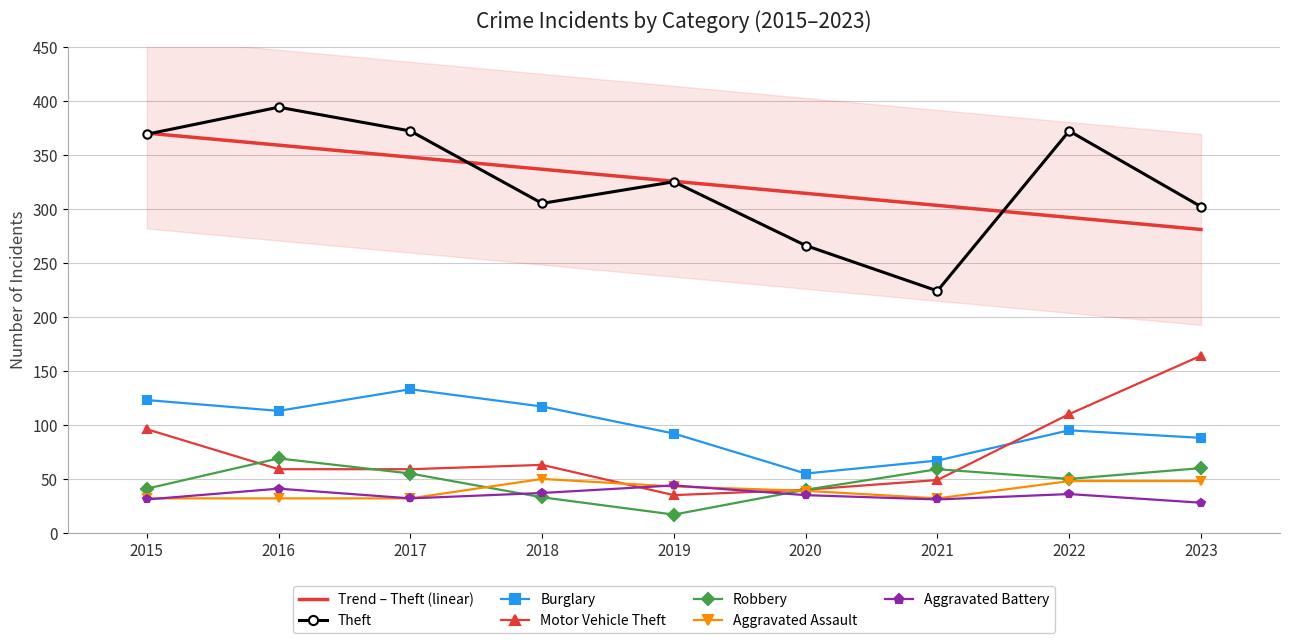

Between 2017 and 2018, which series saw the biggest shift?

Theft